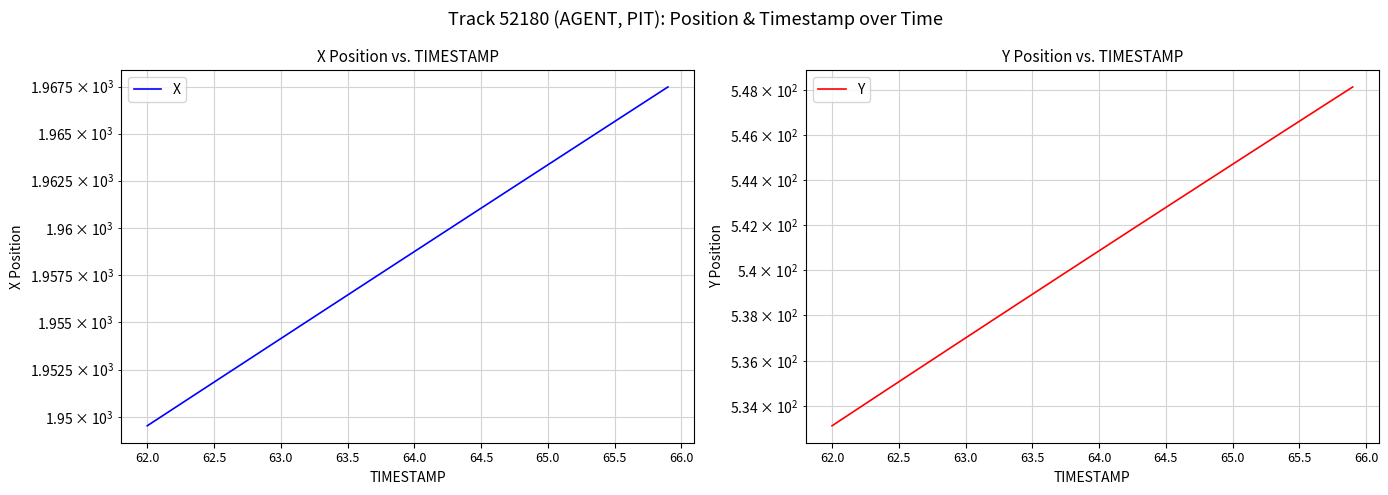

What is the sum of all X values?

78340.4